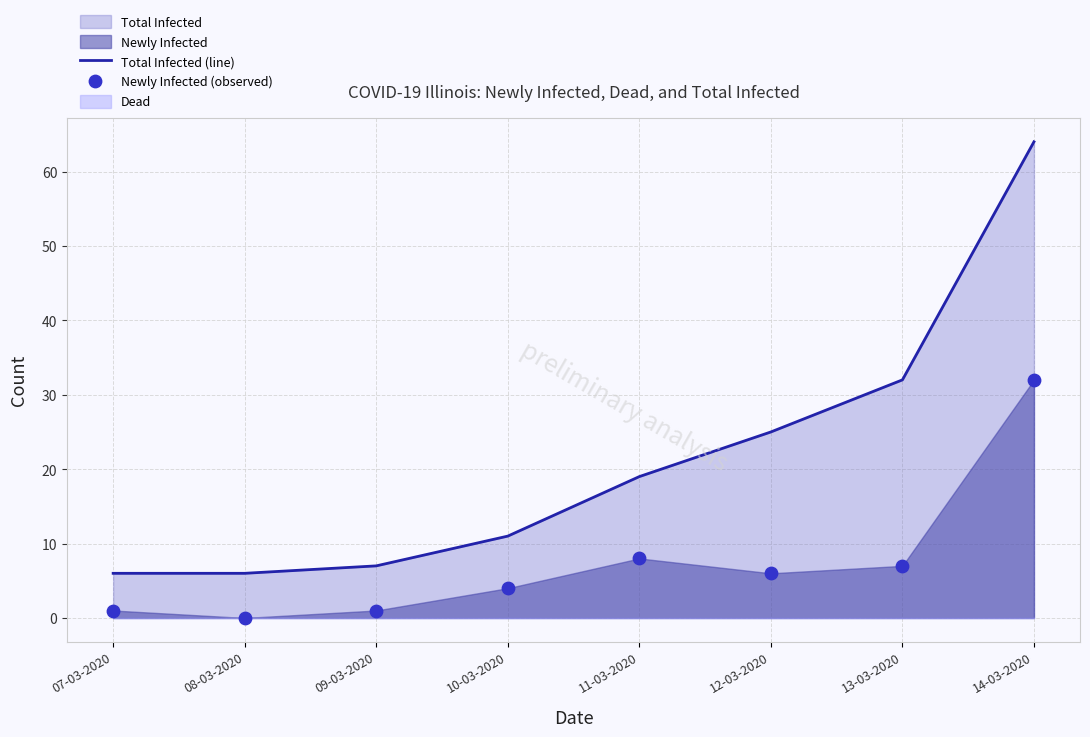

Which series reaches the maximum Y coordinate?

Total Infected (line)